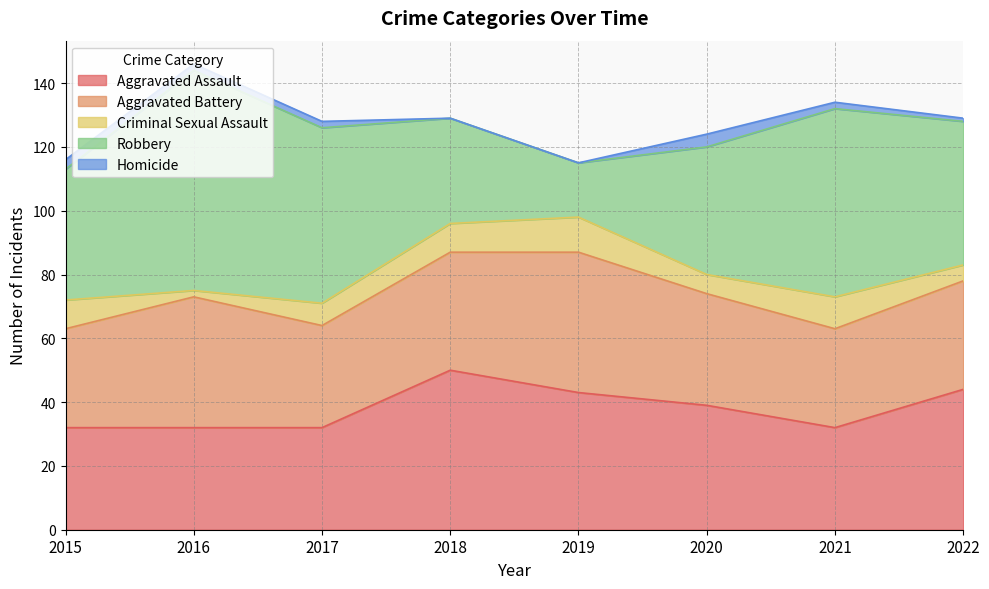

Reading left to right, list all the values displayed in this chart.

Aggravated Assault: 2015=32	2016=32	2017=32	2018=50	2019=43	2020=39	2021=32	2022=44
Aggravated Battery: 2015=31	2016=41	2017=32	2018=37	2019=44	2020=35	2021=31	2022=34
Criminal Sexual Assault: 2015=9	2016=2	2017=7	2018=9	2019=11	2020=6	2021=10	2022=5
Robbery: 2015=41	2016=69	2017=55	2018=33	2019=17	2020=40	2021=59	2022=45
Homicide: 2015=3	2016=2	2017=2	2018=0	2019=0	2020=4	2021=2	2022=1